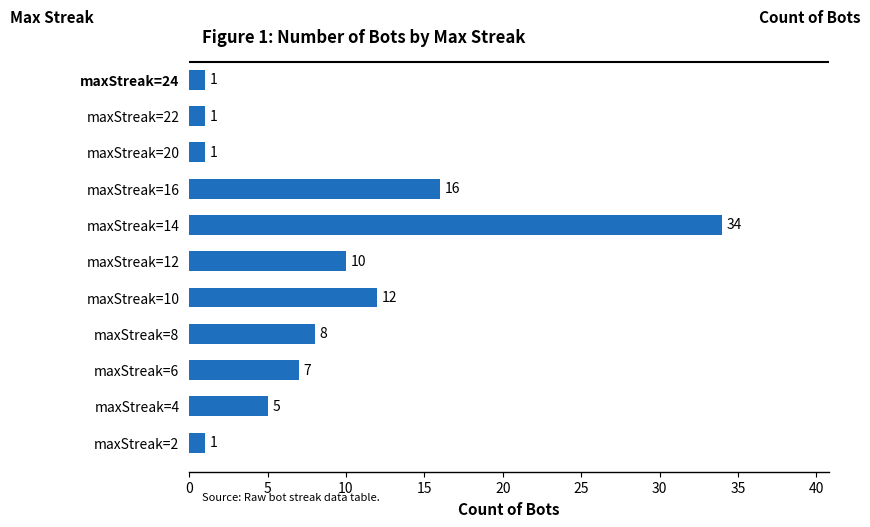

Count the number of categories in the chart.

11